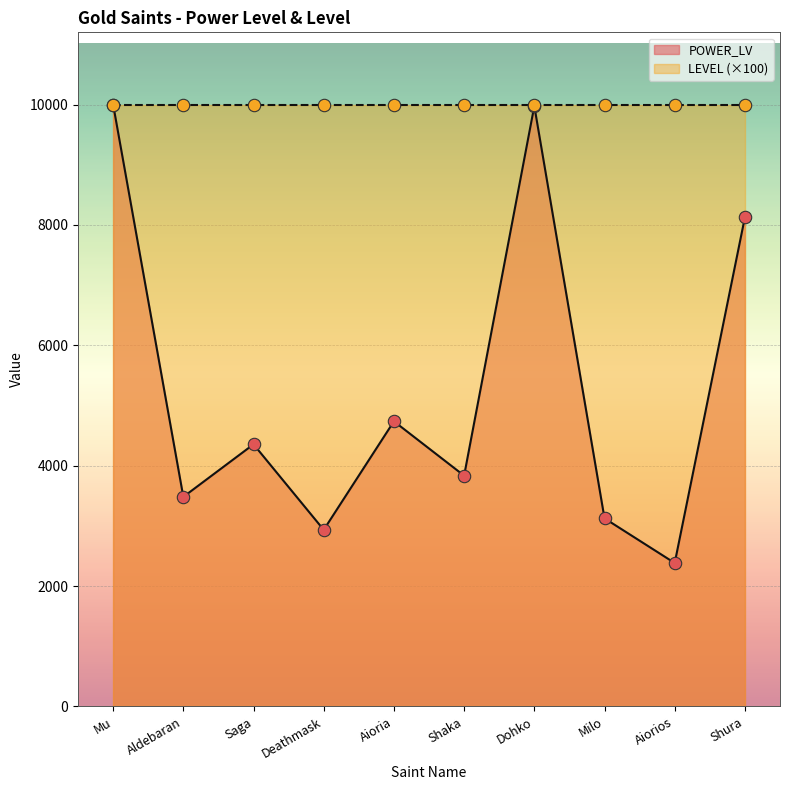

Which has a higher value, Saga or Aldebaran?

Saga